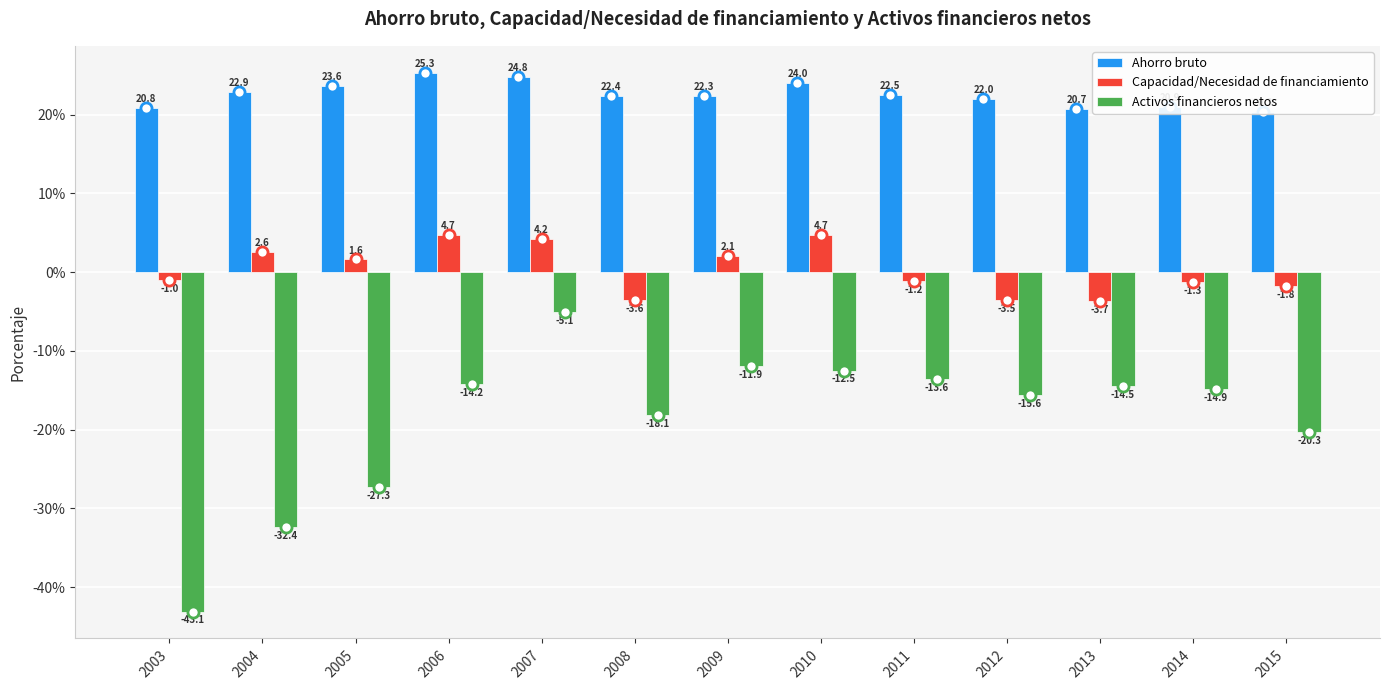

What is the difference between the Ahorro bruto values at 2006 and 2009?

3.0